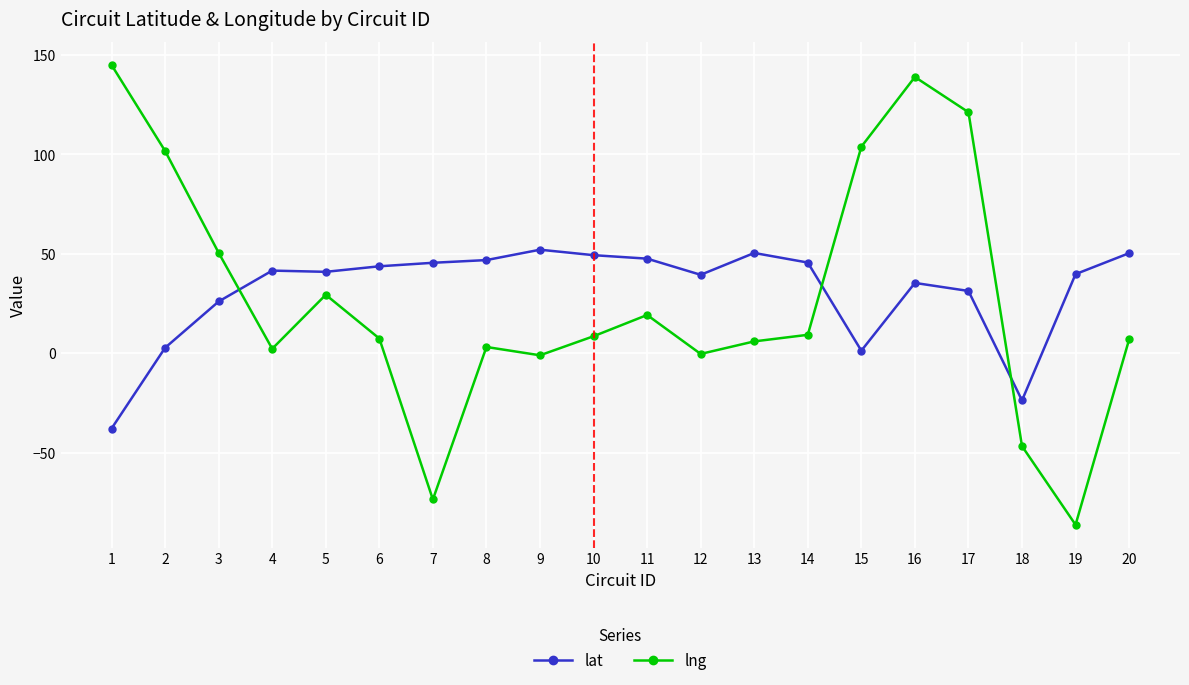

How many lines are shown in the chart?

2